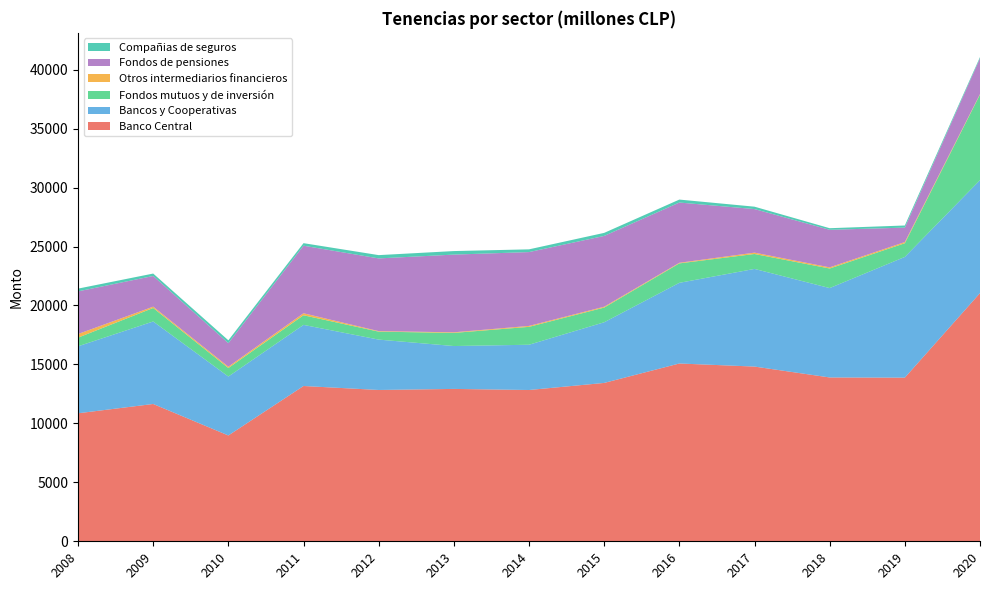

Reading left to right, what are all the values shown in this chart?

Banco Central: 10857	11645	8975	13170	12833	12923	12831	13431	15079	14818	13895	13879	21049
Bancos y Cooperativas: 5679	6996	4998	5183	4272	3636	3838	5144	6841	8282	7580	10237	9580
Fondos mutuos y de inversión: 736	1147	724	817	676	1115	1518	1246	1649	1267	1660	1163	7253
Otros intermediarios financieros: 307	111	109	169	43	51	79	74	52	114	98	101	48
Fondos de pensiones: 3616	2601	1997	5729	6167	6589	6262	6003	5109	3694	3185	1222	3029
Compañias de seguros: 234	207	242	217	279	300	232	259	251	204	135	181	109